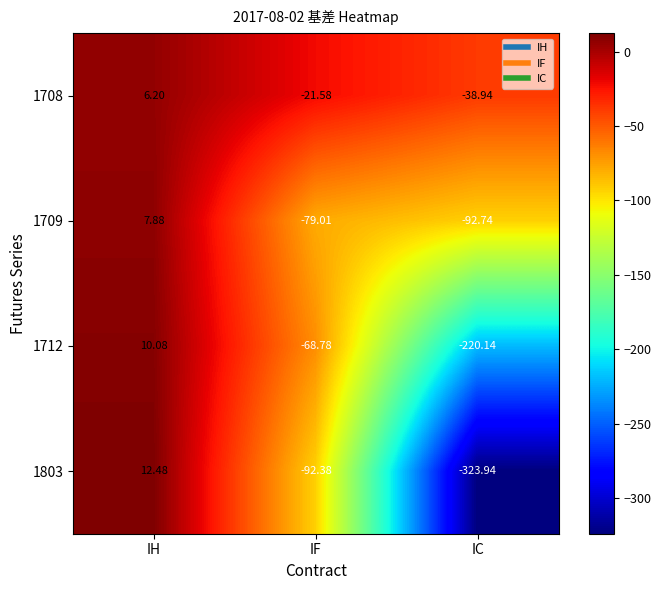

Rank the categories by 1803 value from lowest to highest.

IC, IF, IH